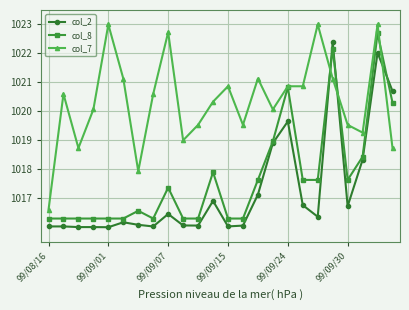

Which series has the largest total across all categories?

col_7